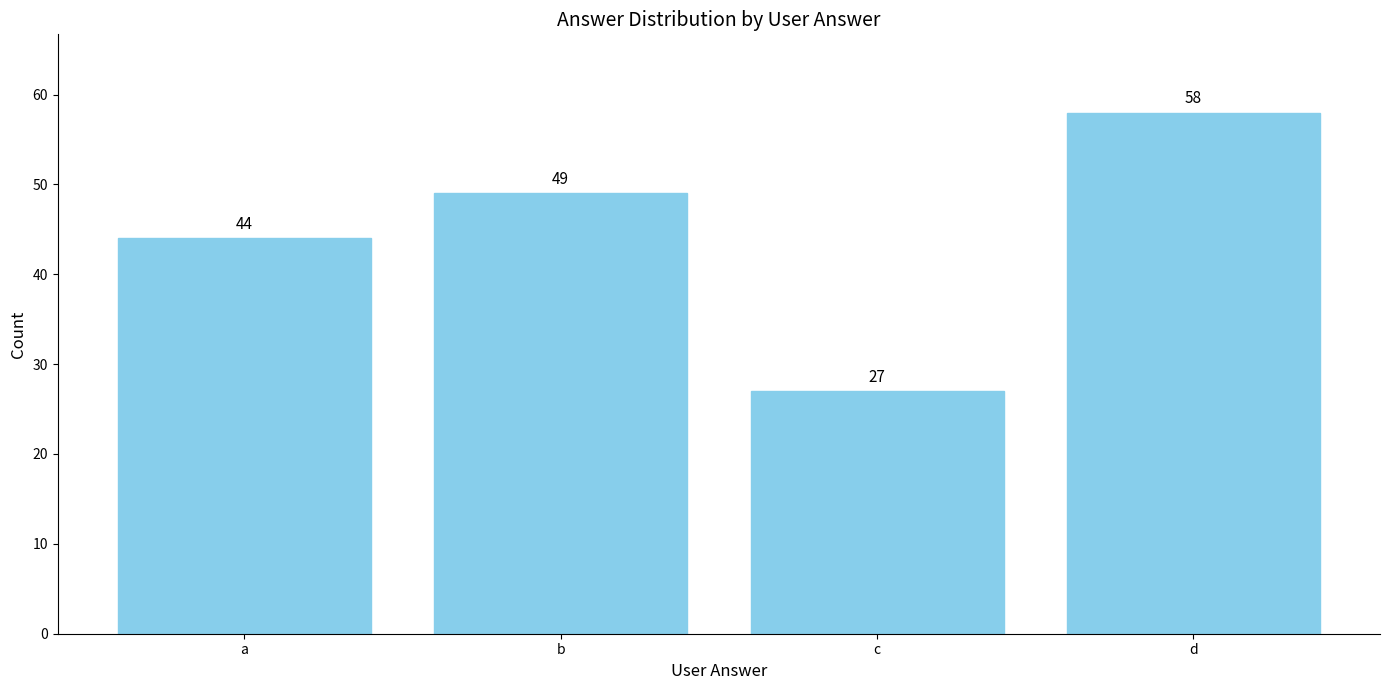

True or false: the data shows 49 at b.

True